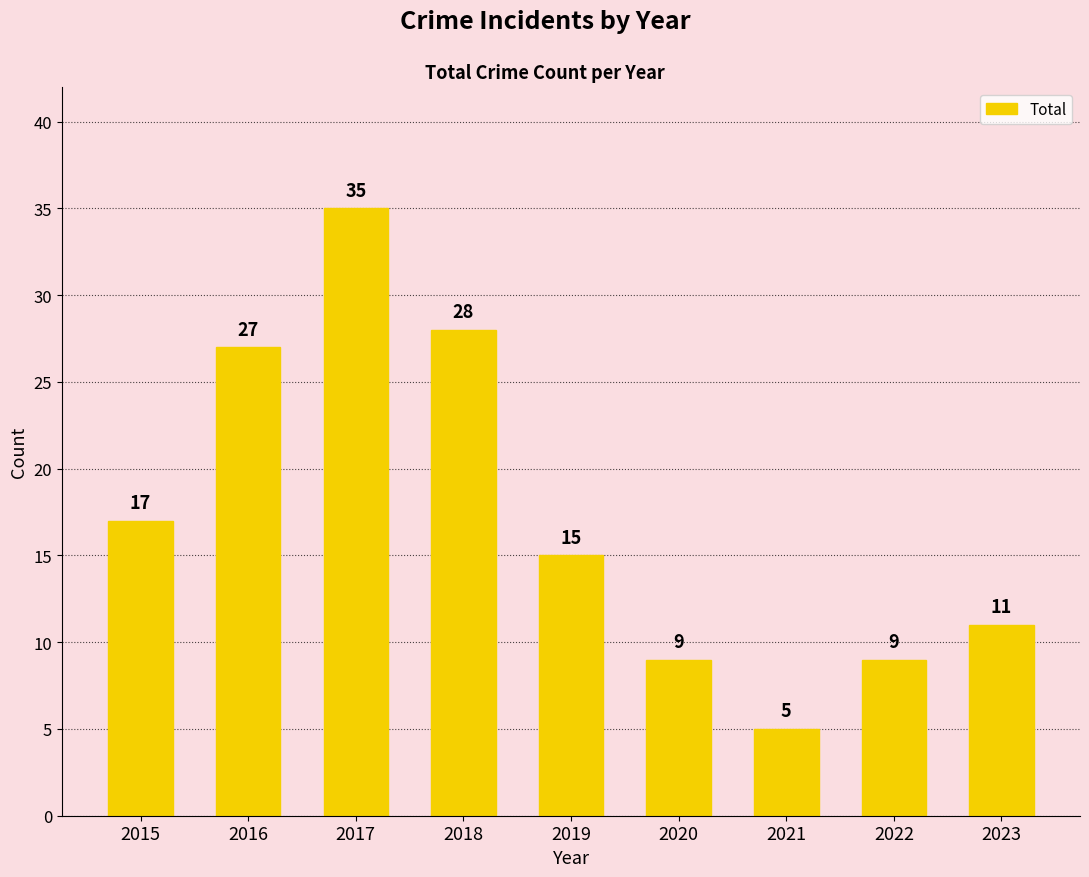

Reading left to right, what are all the values shown in this chart?

17	27	35	28	15	9	5	9	11